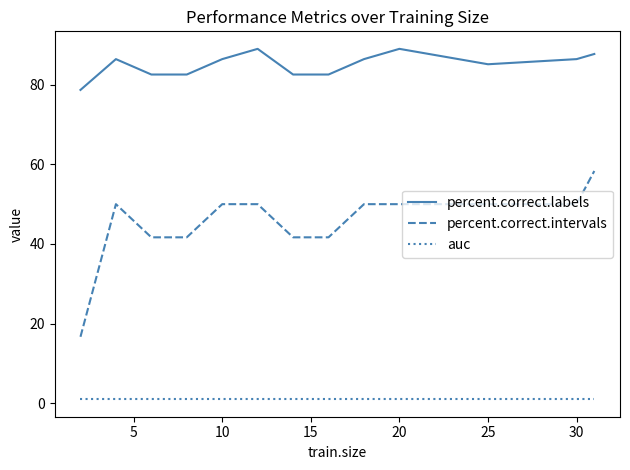

How many lines are shown in the chart?

3